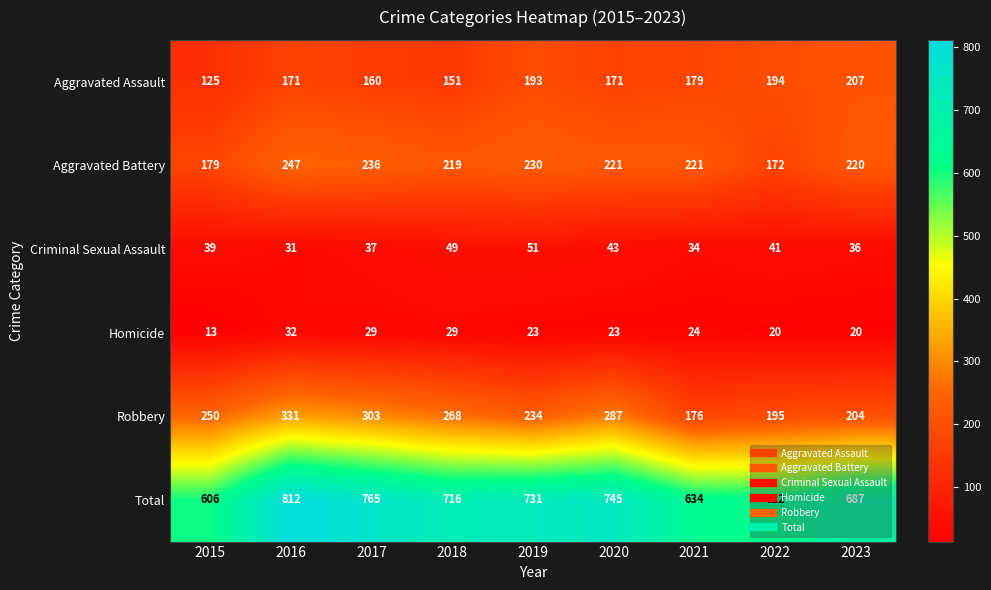

What is the spread (max minus min) of values at 2021?

610